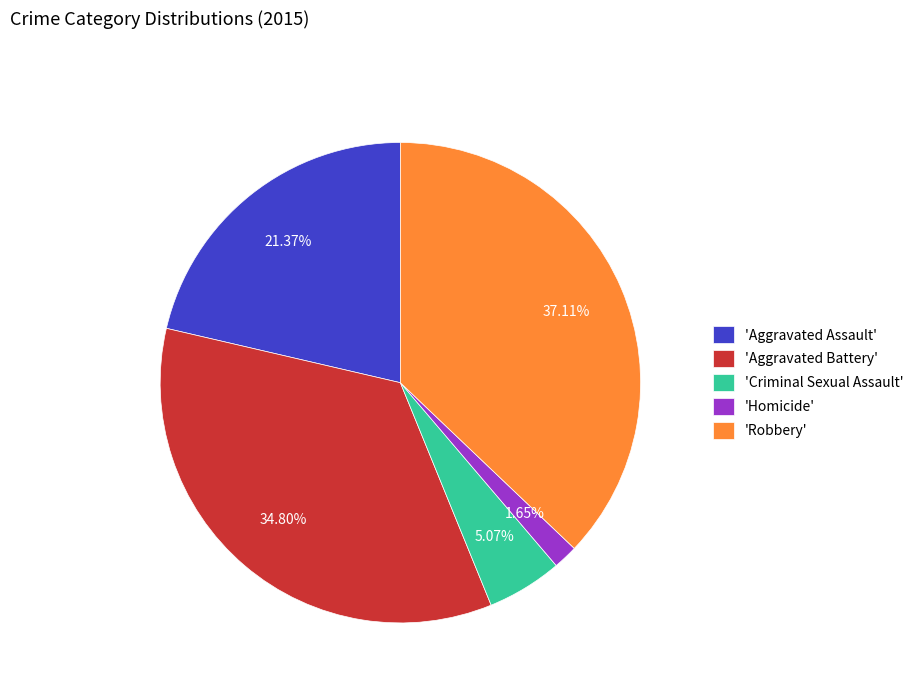

Do 'Criminal Sexual Assault' and 'Homicide' together represent more than half of the pie?

No